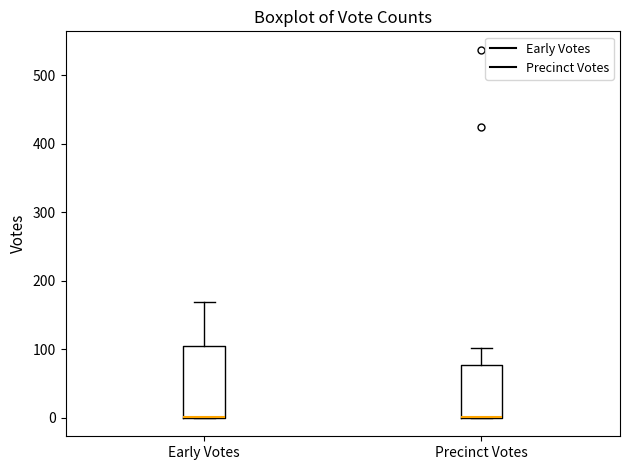

Reading left to right, read every box against the y-axis: the position of its median line, the range the box covers, and the ends of its whiskers. The values are not printed on the chart, so give them approximately, as read against the axis.

Early Votes: median 0 (drawn on the box's lower edge), box 0 to 100, whiskers 0 to 170
Precinct Votes: median 0 (drawn on the box's lower edge), box 0 to 80, whiskers 0 to 100